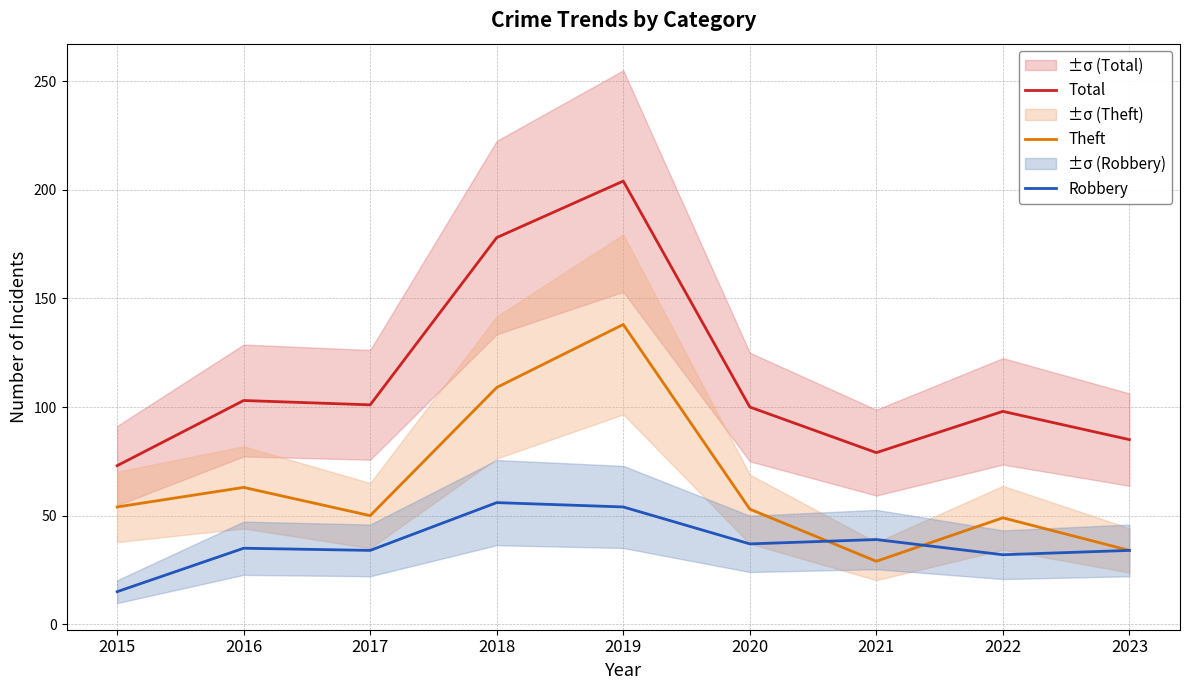

True or false: Total and Theft cross at least once.

False